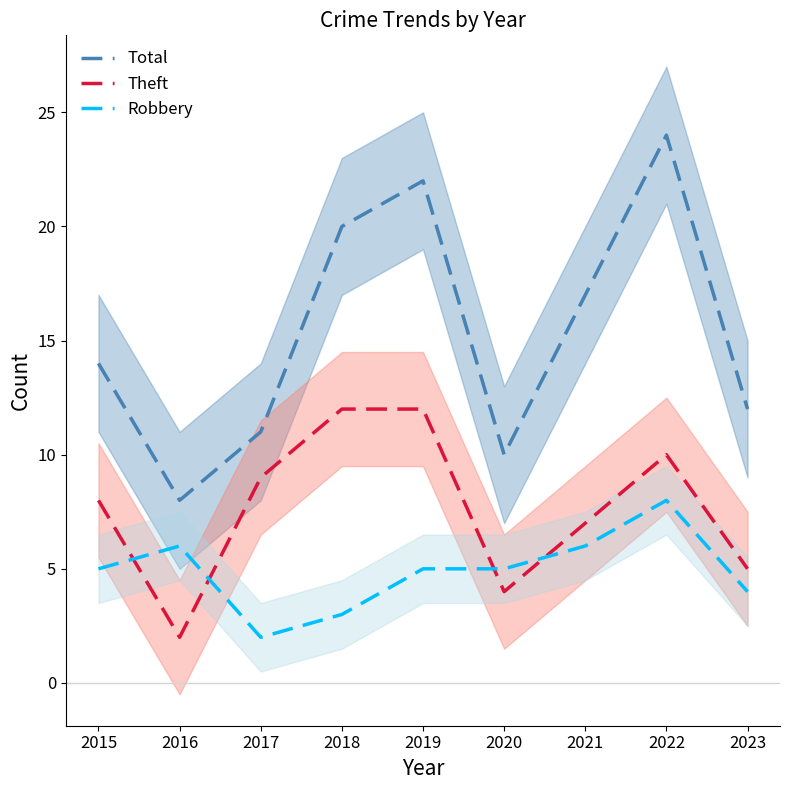

Reading left to right, extract all data points from this chart.

Total: 14	8	11	20	22	10	17	24	12
Theft: 8	2	9	12	12	4	7	10	5
Robbery: 5	6	2	3	5	5	6	8	4